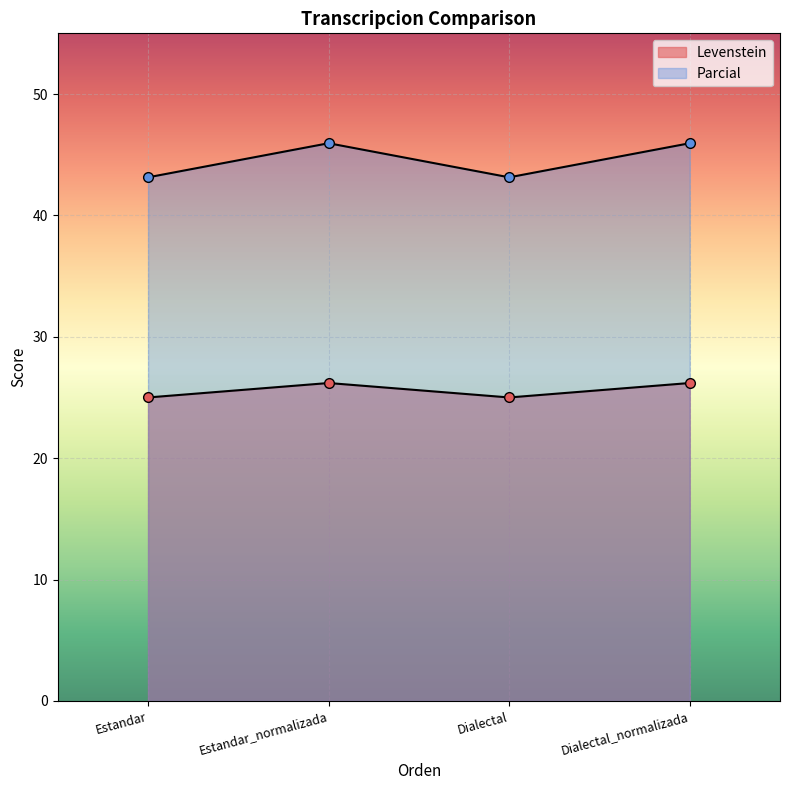

What is the label of the 3rd point from the right?

Estandar_normalizada